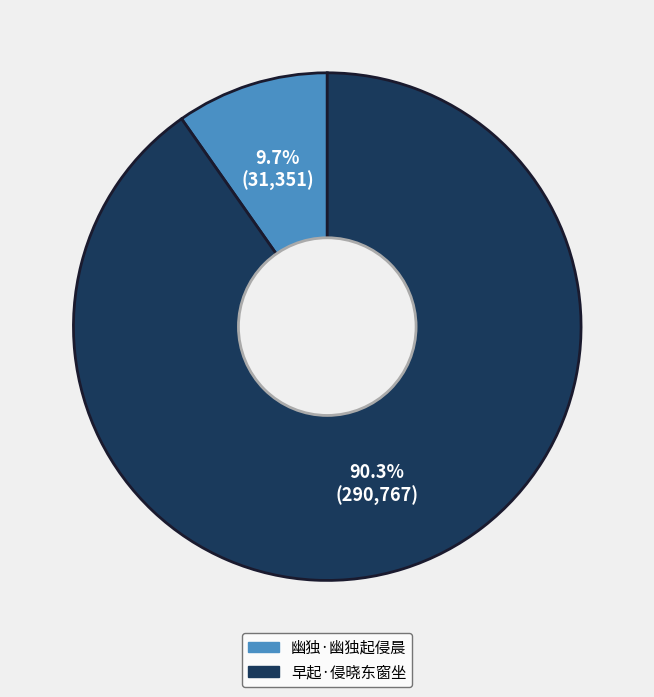

How many slices are in this pie chart?

2